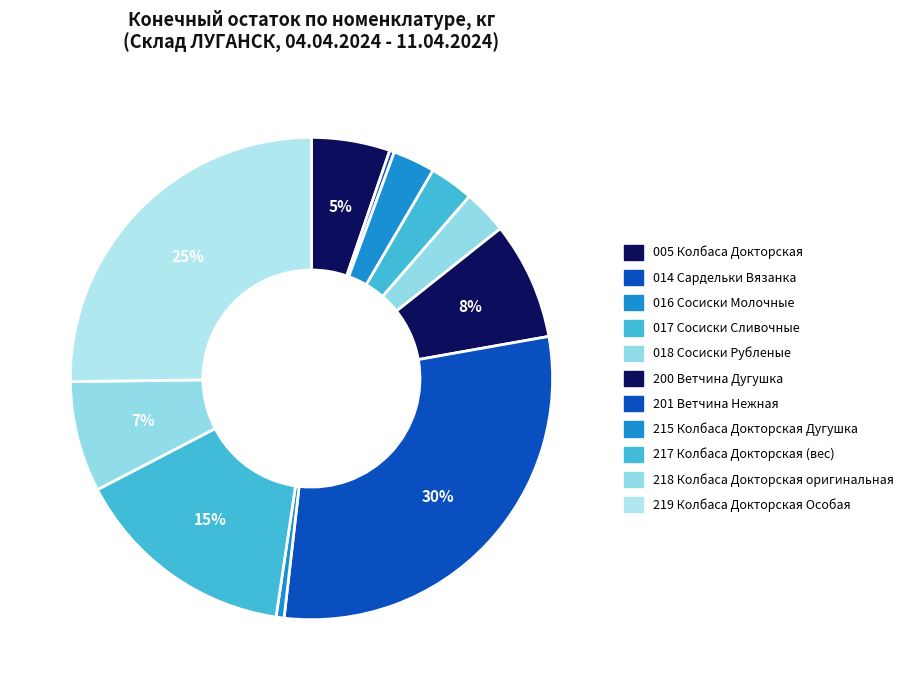

To the nearest percent, what is the combined percentage of 005 Колбаса Докторская and 219 Колбаса Докторская Особая?

30%